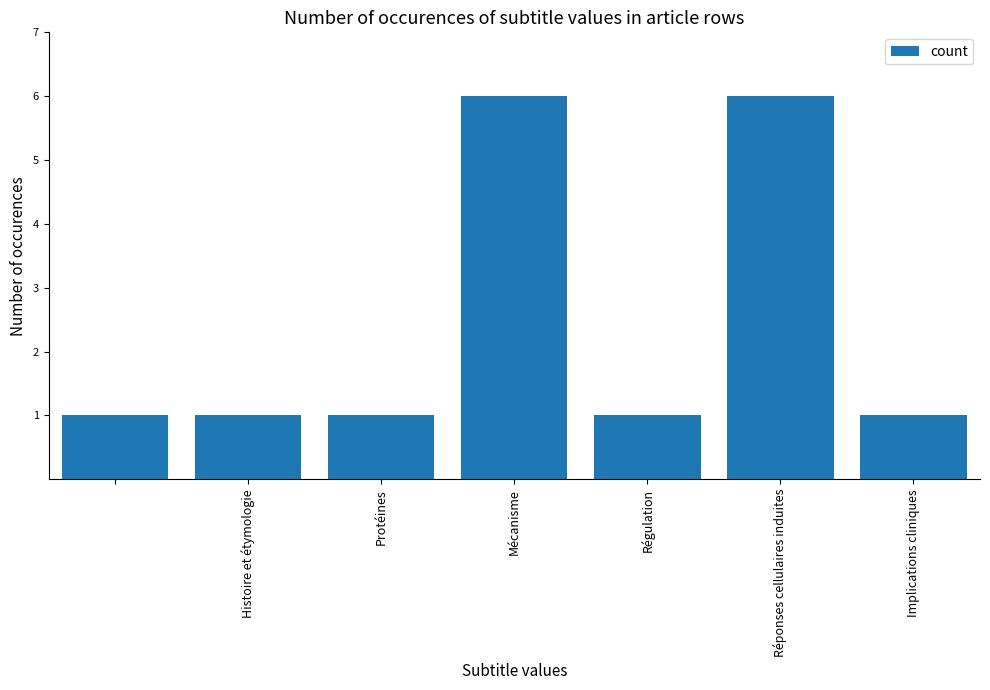

What is the value of the 7th bar from the left?

1